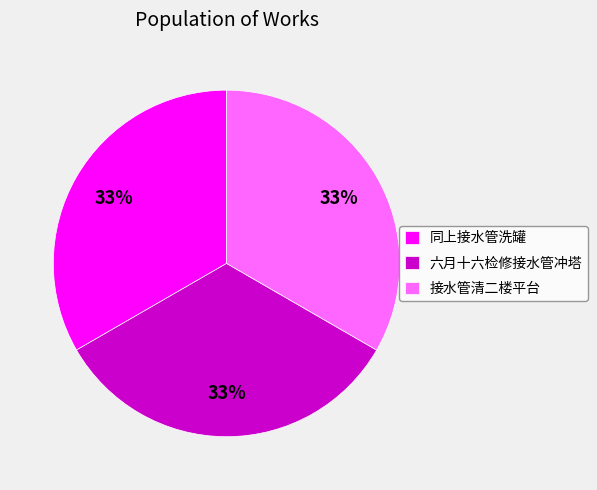

Do 六月十六检修接水管冲塔 and 接水管清二楼平台 together represent more than half of the pie?

Yes